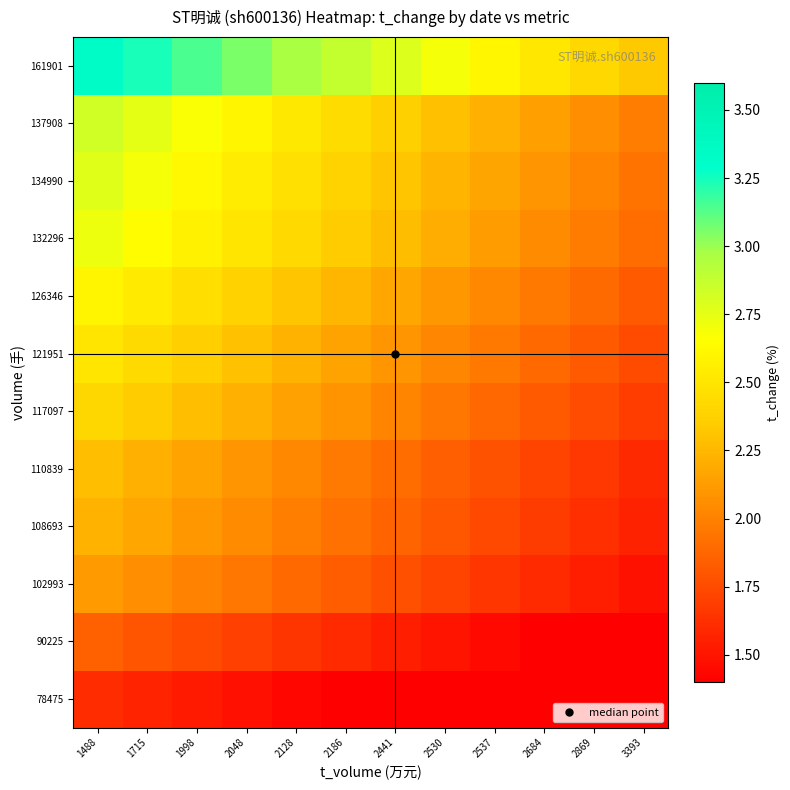

Rank the series by their maximum value, from lowest to highest.

78475, 90225, 102993, 108693, 110839, 117097, 121951, 126346, 132296, 134990, 137908, 161901